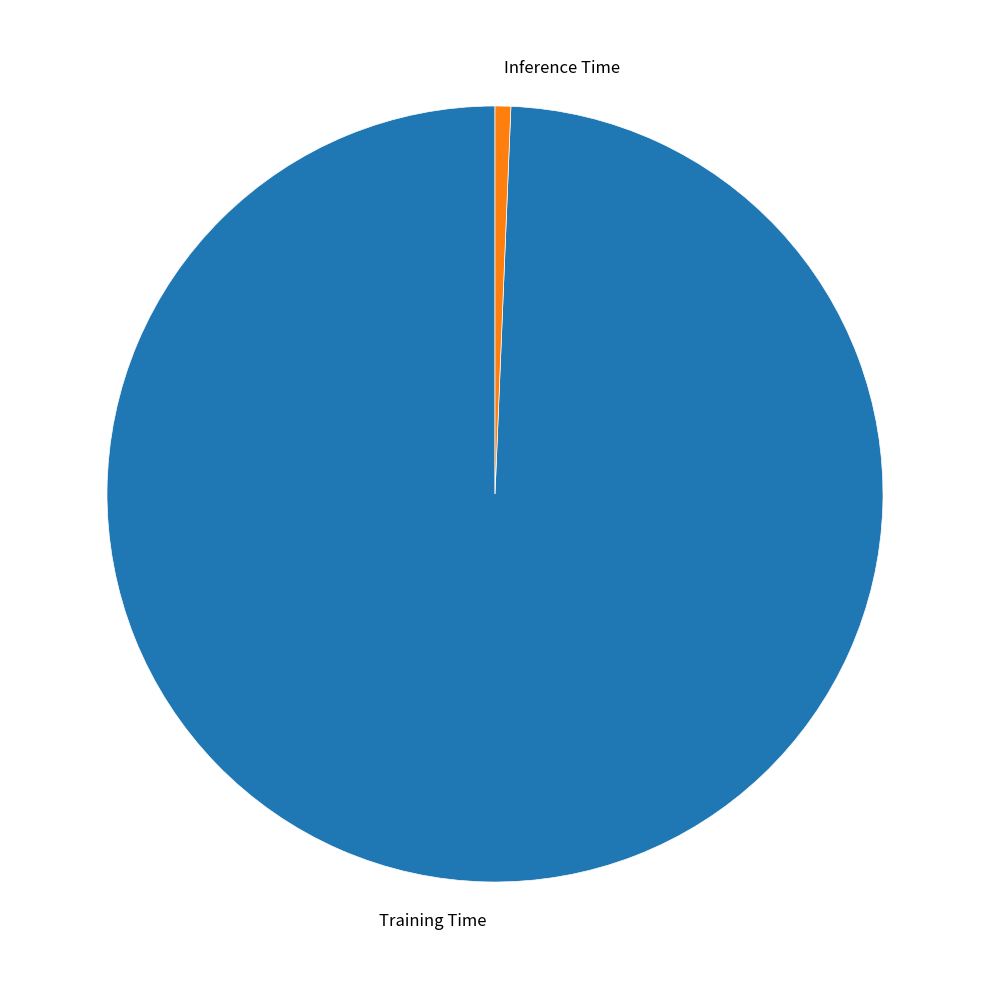

Rank the categories by value from highest to lowest.

Training Time, Inference Time